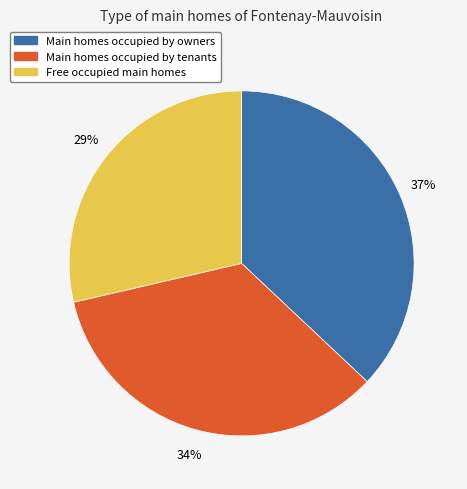

To the nearest percent, what is the difference between the largest and smallest slice percentages?

8%